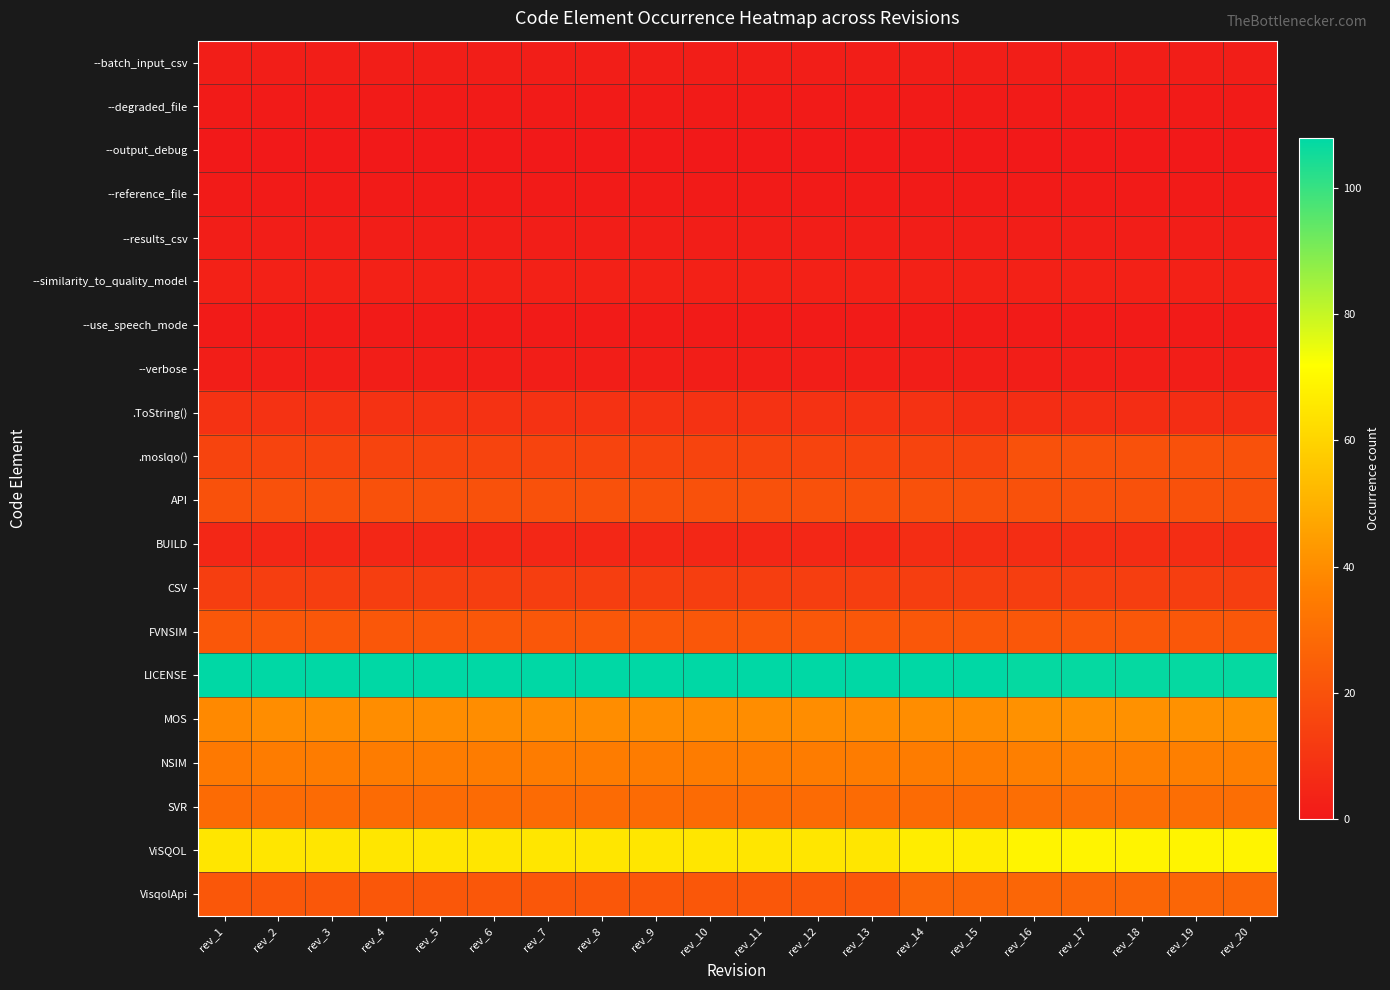

At which category is the sum across all series the highest?

rev_16